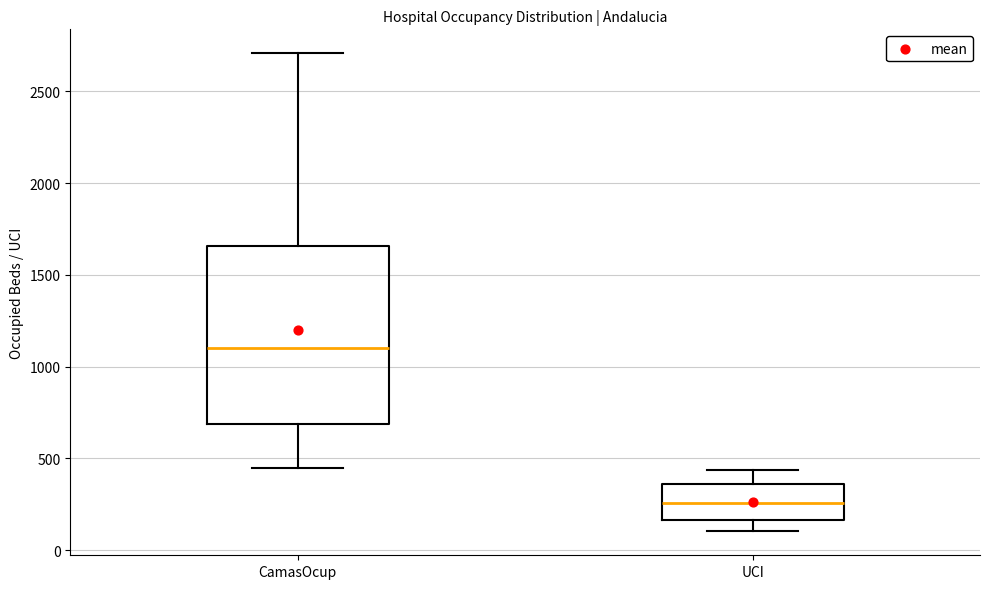

Reading left to right, read every box against the y-axis: the position of its median line, the range the box covers, and the ends of its whiskers. The values are not printed on the chart, so give them approximately, as read against the axis.

CamasOcup: median 1100, box 700 to 1650, whiskers 450 to 2700
UCI: median 250, box 150 to 350, whiskers 100 to 450